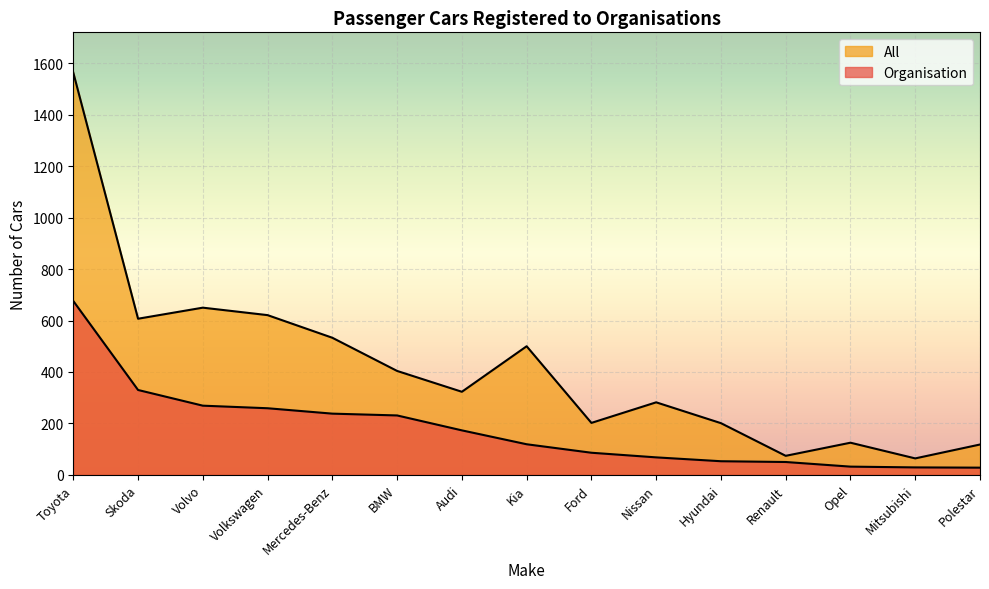

What is the greatest value displayed?

1564